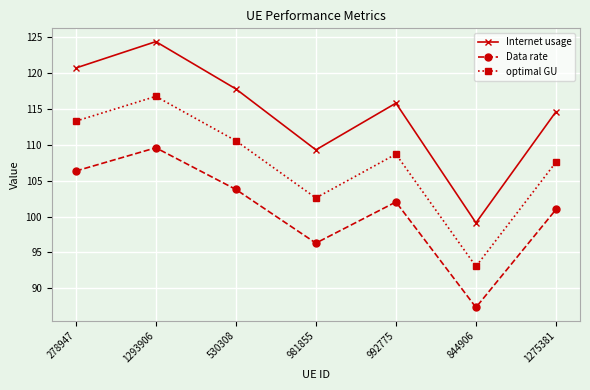

What are all the series names shown in the legend?

Internet usage, Data rate, optimal GU